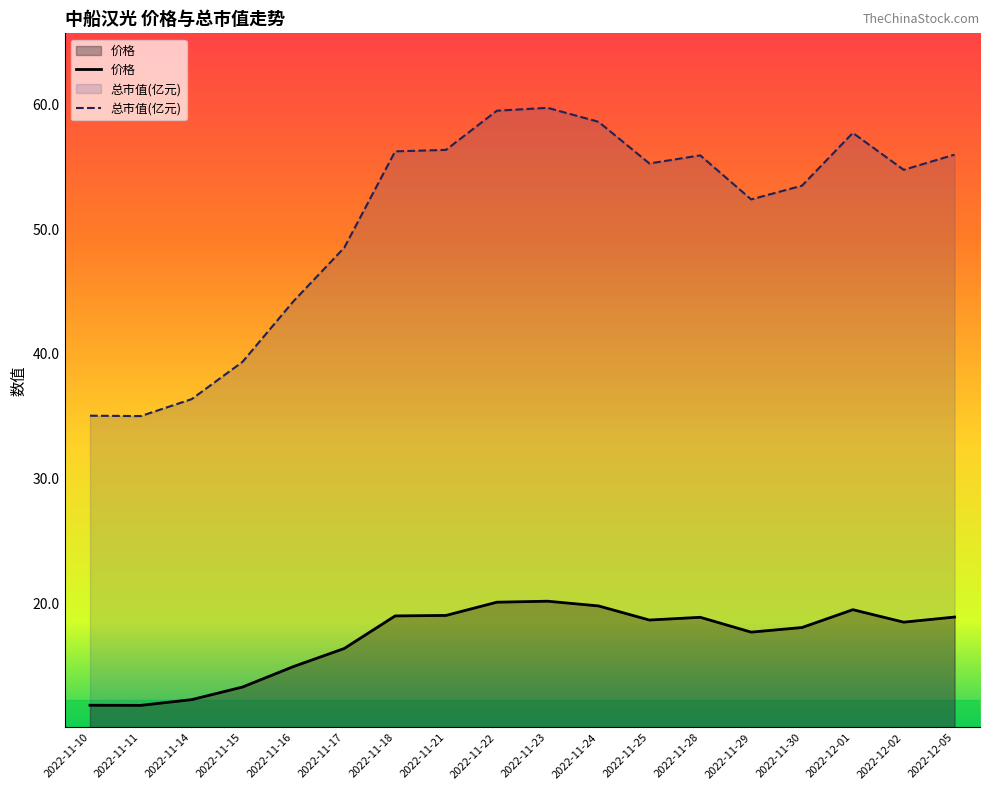

What is the approximate value of 价格 at 2022-11-30?

18.1